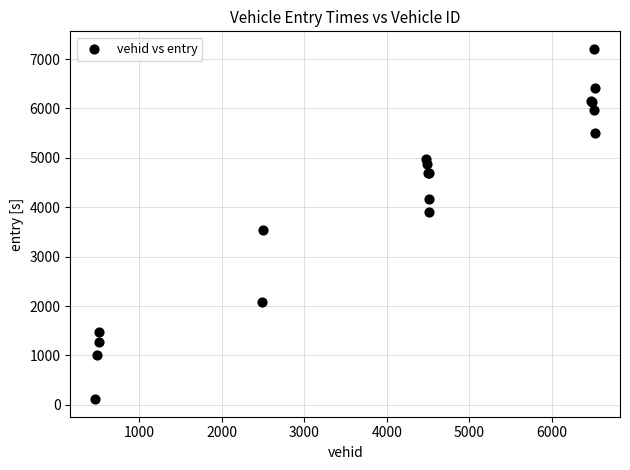

What Y value in the scatter plot is closest to 3659?

3532.9